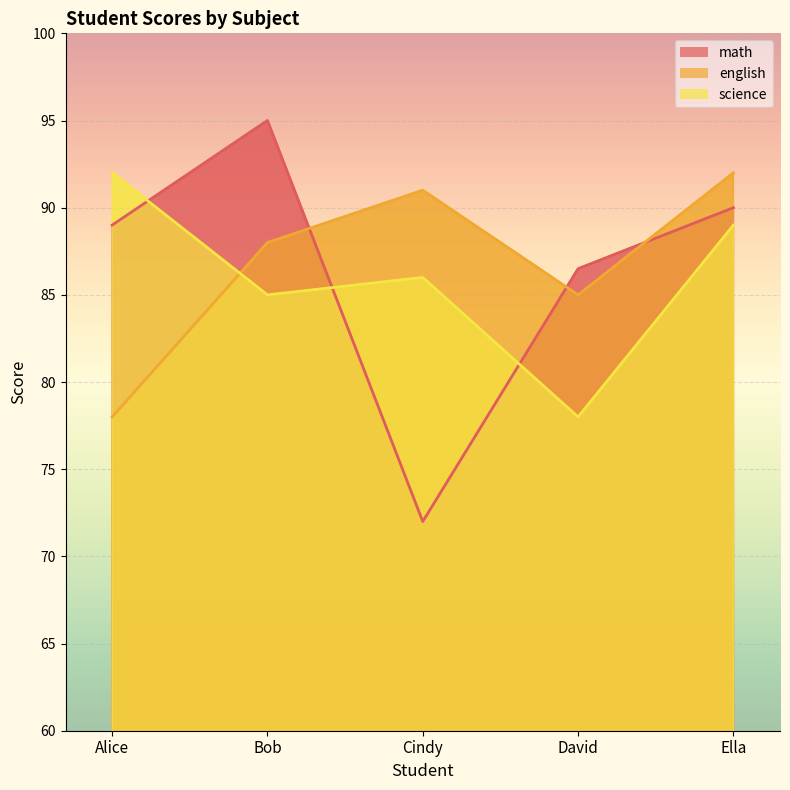

Where is the first local minimum for english?

David